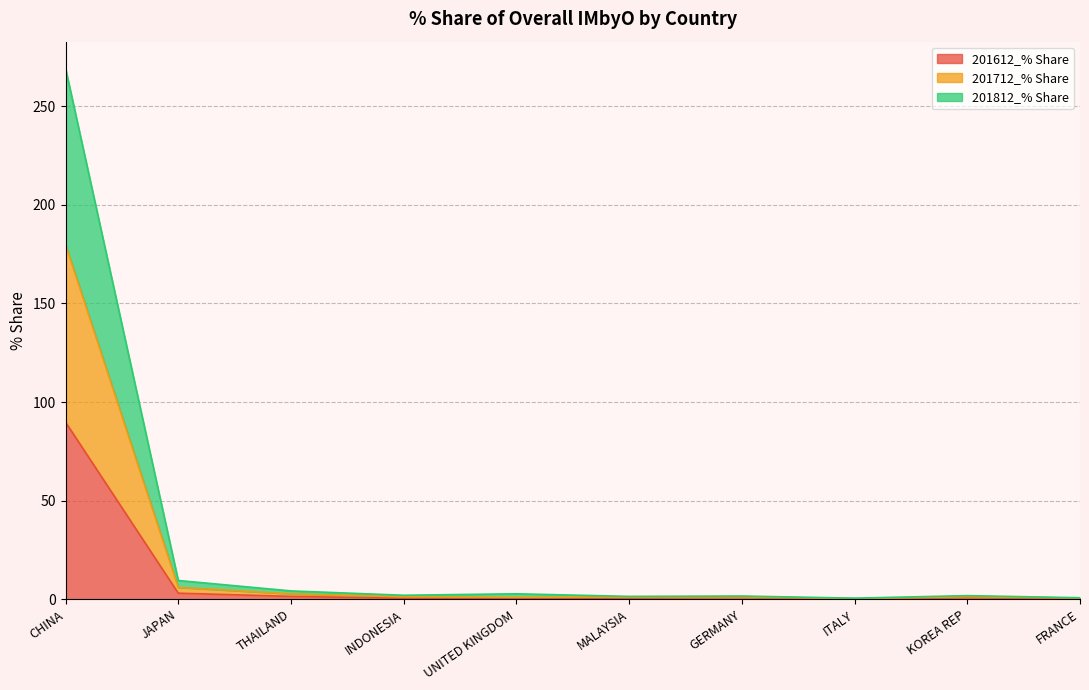

What is the minimum value shown in the chart?

0.1